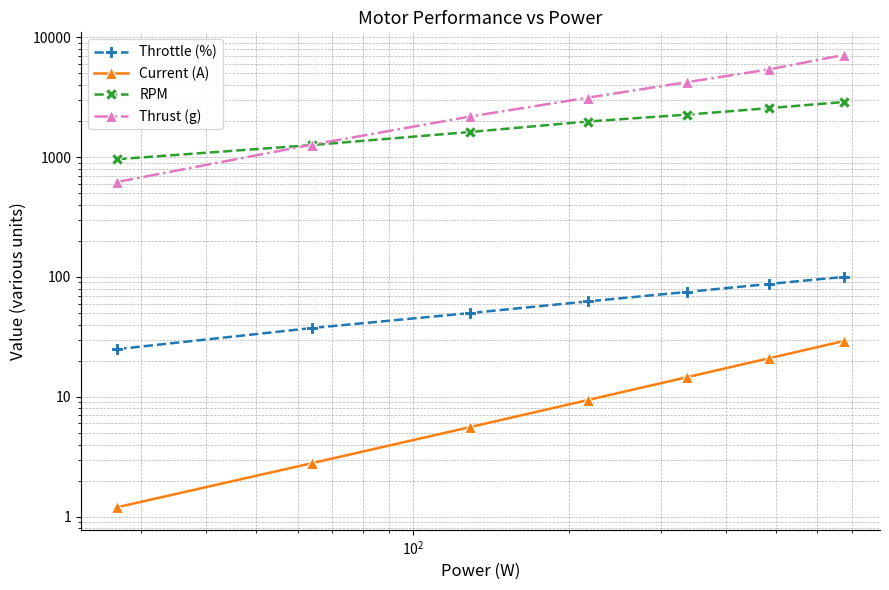

The value of RPM at $\mathdefault{10^{4}}$ is 844.4. True or false?

False